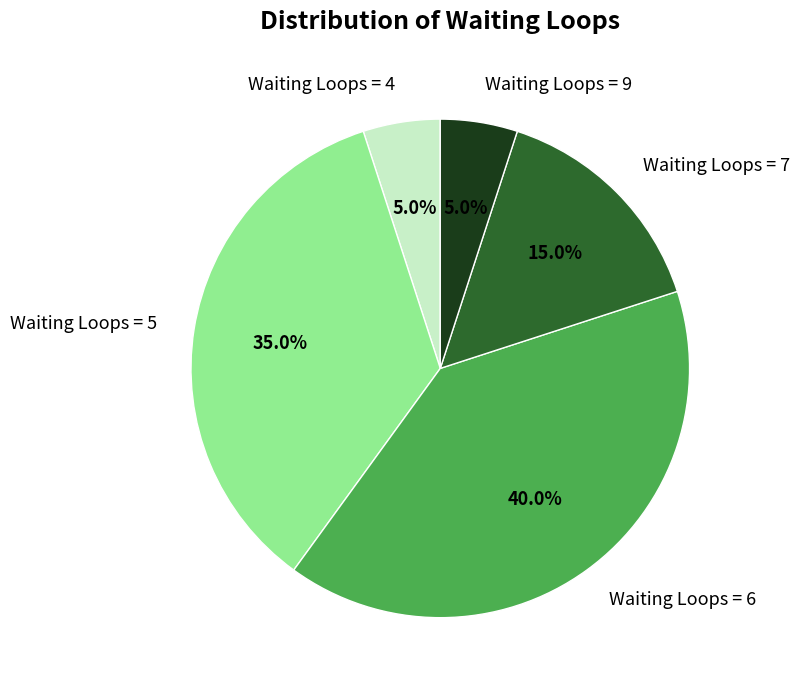

Between Waiting Loops = 5 and Waiting Loops = 4, which is larger?

Waiting Loops = 5